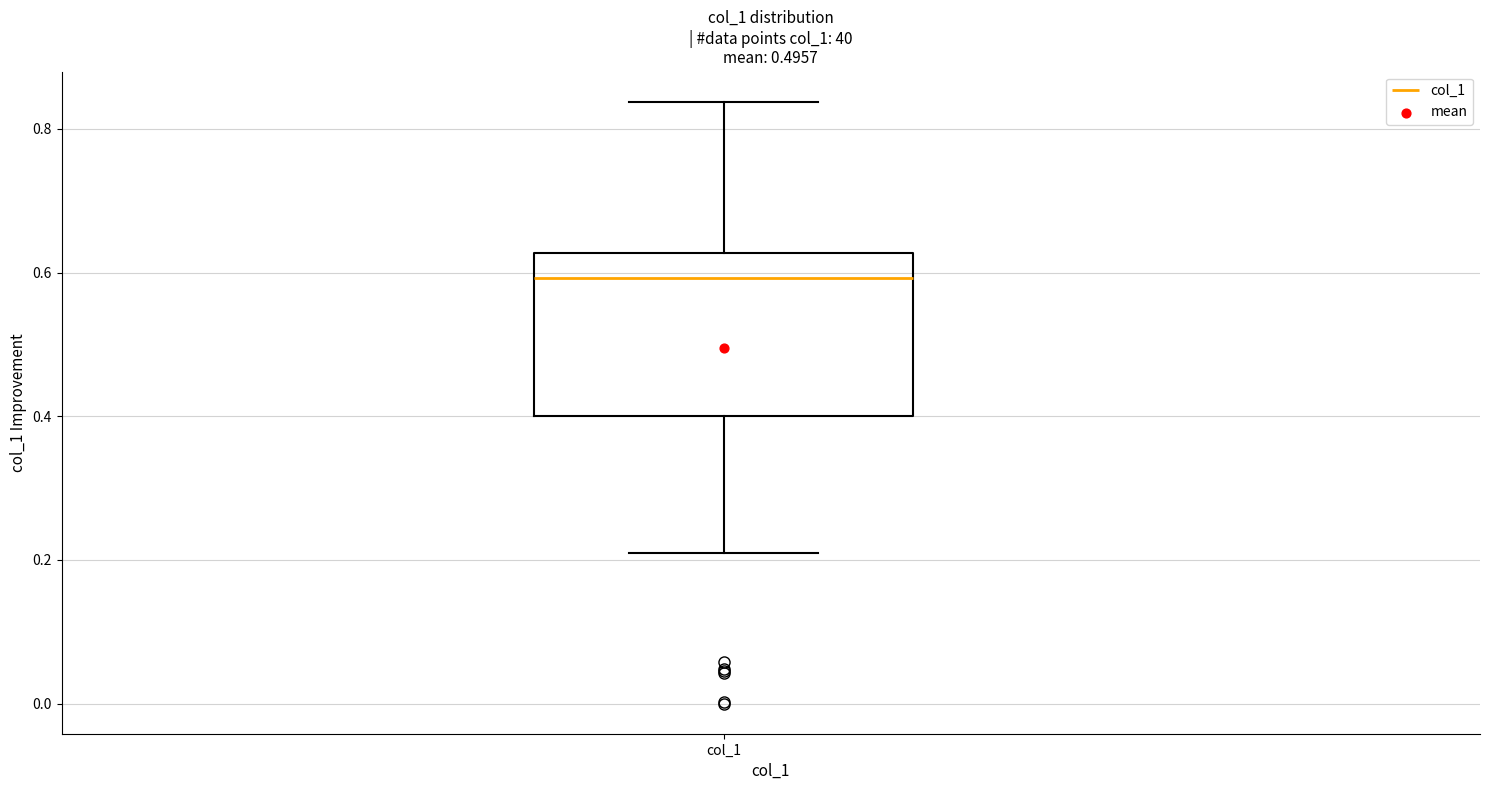

Read this box plot against the y-axis: the position of the median line, the range covered by the box, and the ends of both whiskers. The values are not printed on the chart, so give them approximately, as read against the axis.

median 0.60, box 0.40 to 0.62, whiskers 0.20 to 0.84